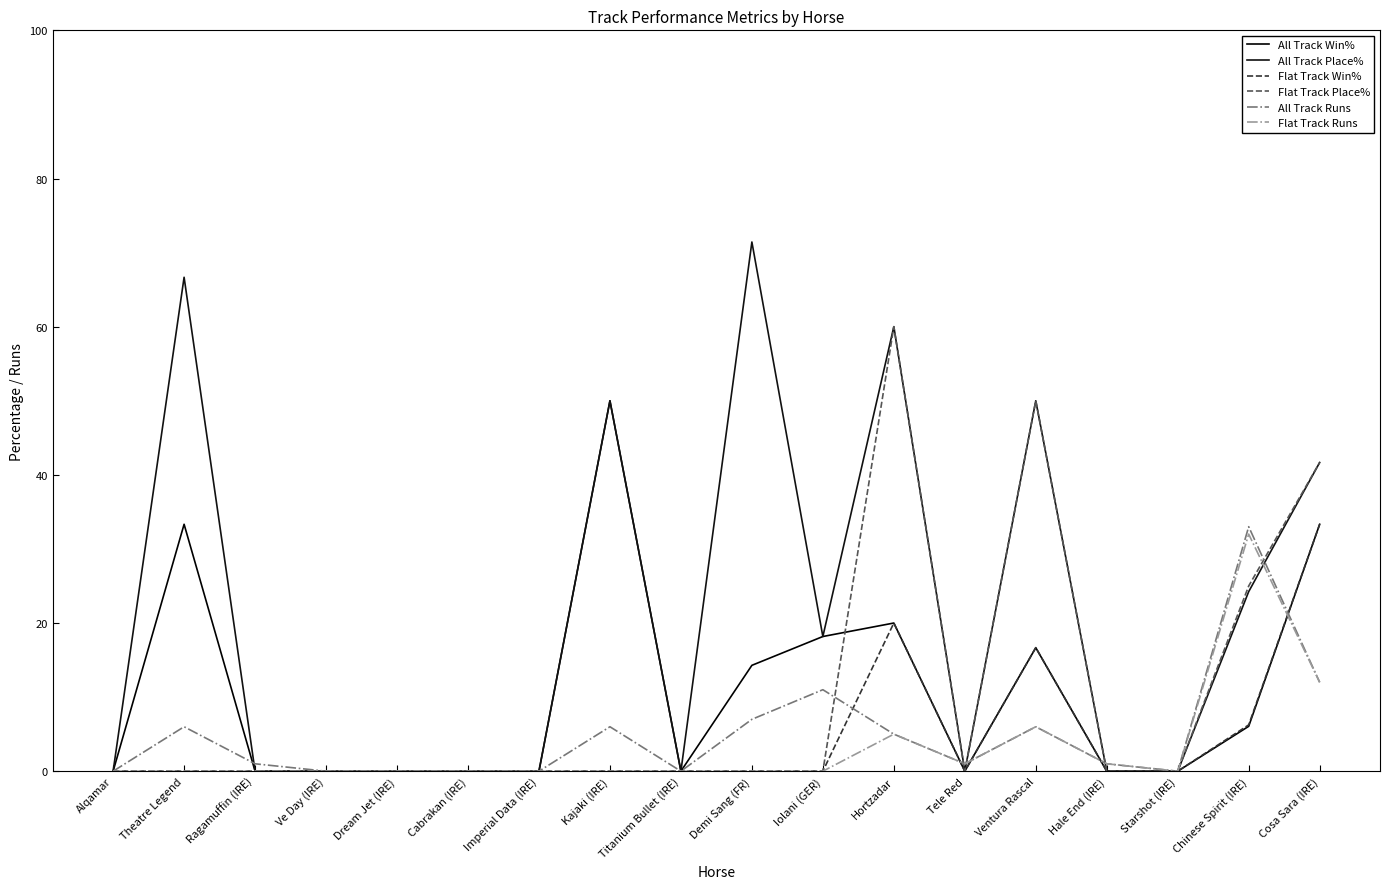

The All Track Place% series shows 66.7 at Theatre Legend. True or false?

True